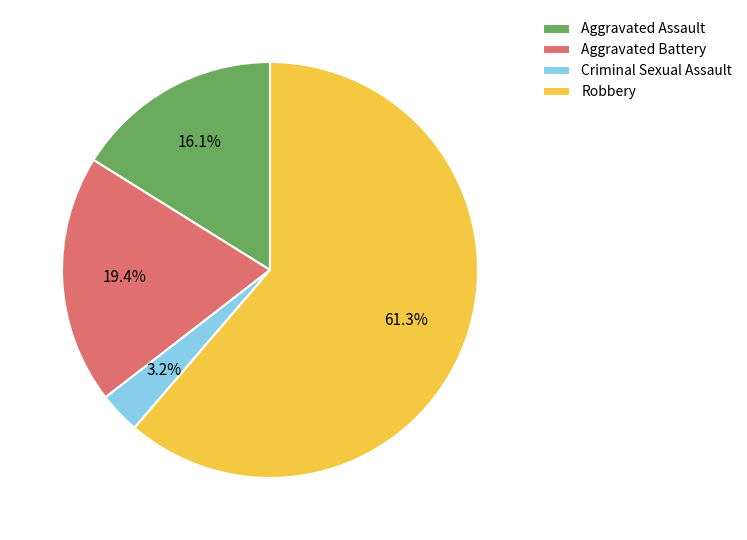

True or false: Robbery accounts for 48% of the total.

False